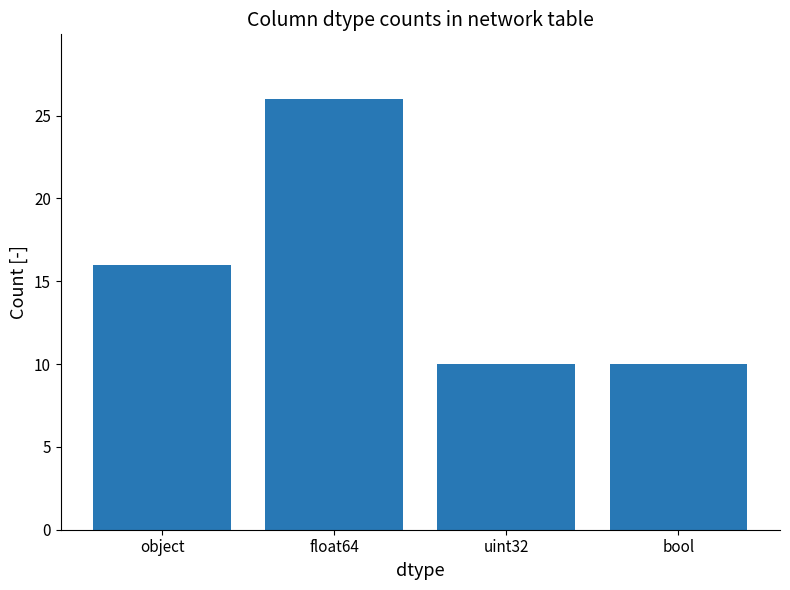

The chart shows a value of 18 at float64. True or false?

False